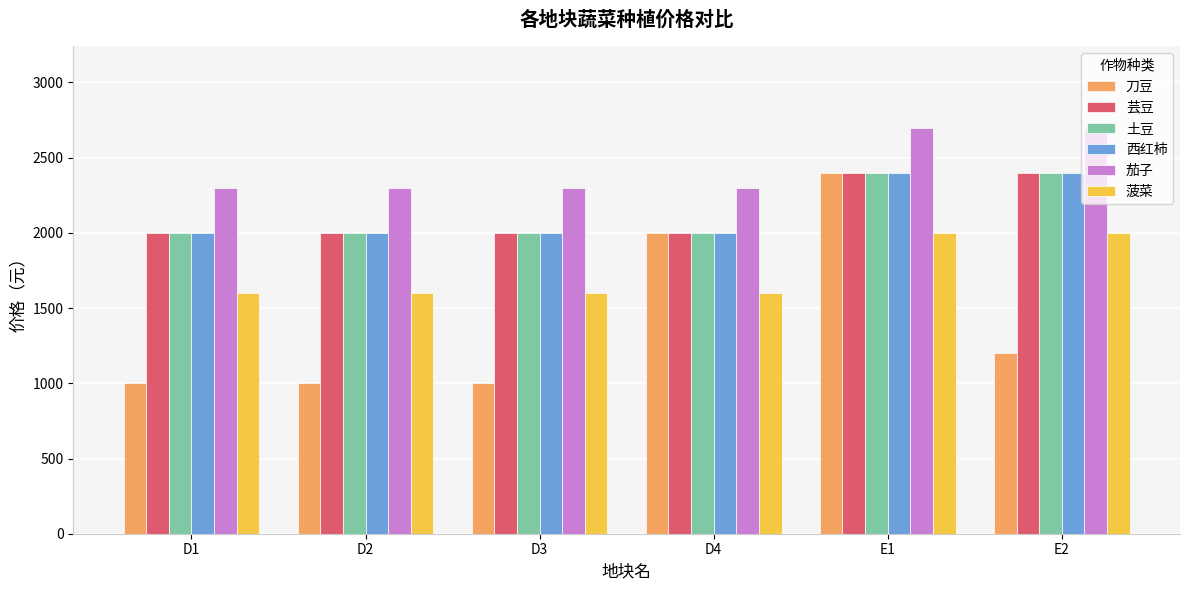

Does the chart contain stacked bars?

No